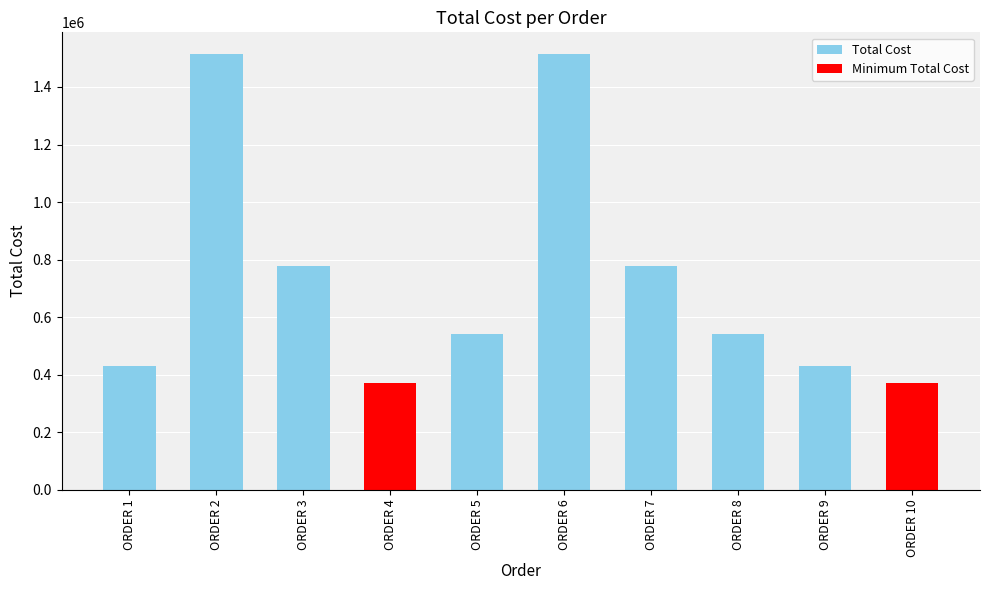

What is the difference between the values at ORDER 9 and ORDER 5?

110807.6